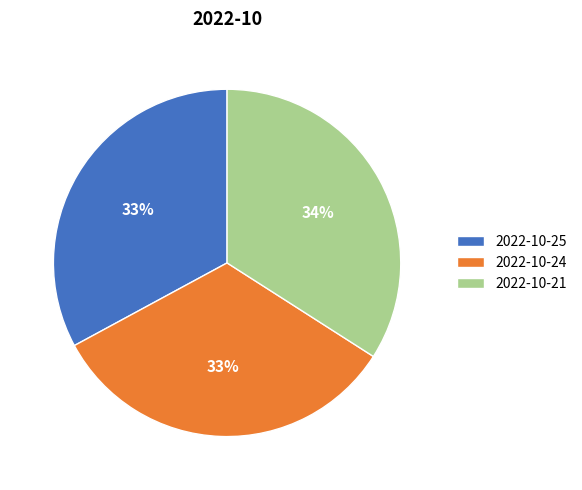

How many segments does this pie chart have?

3